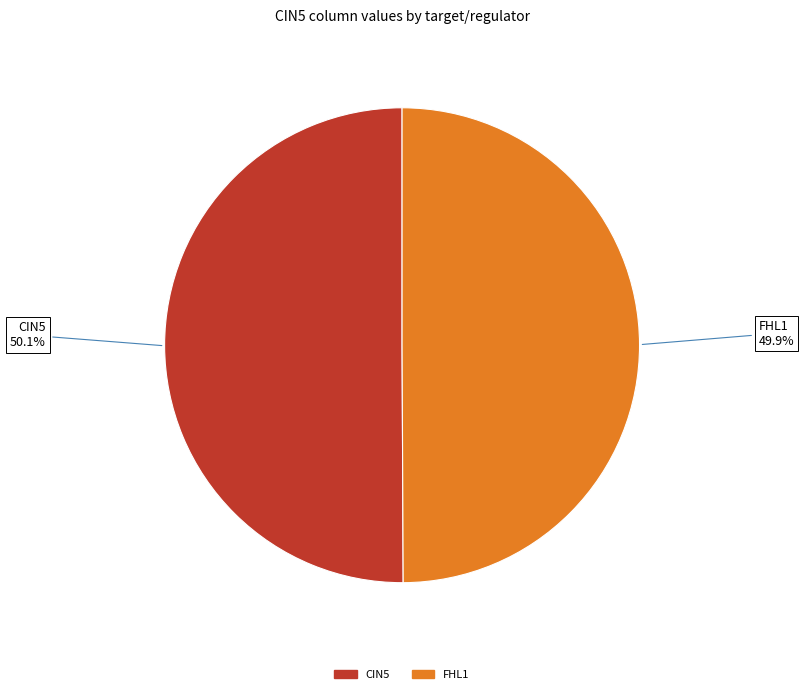

Does any single category account for the majority?

Yes